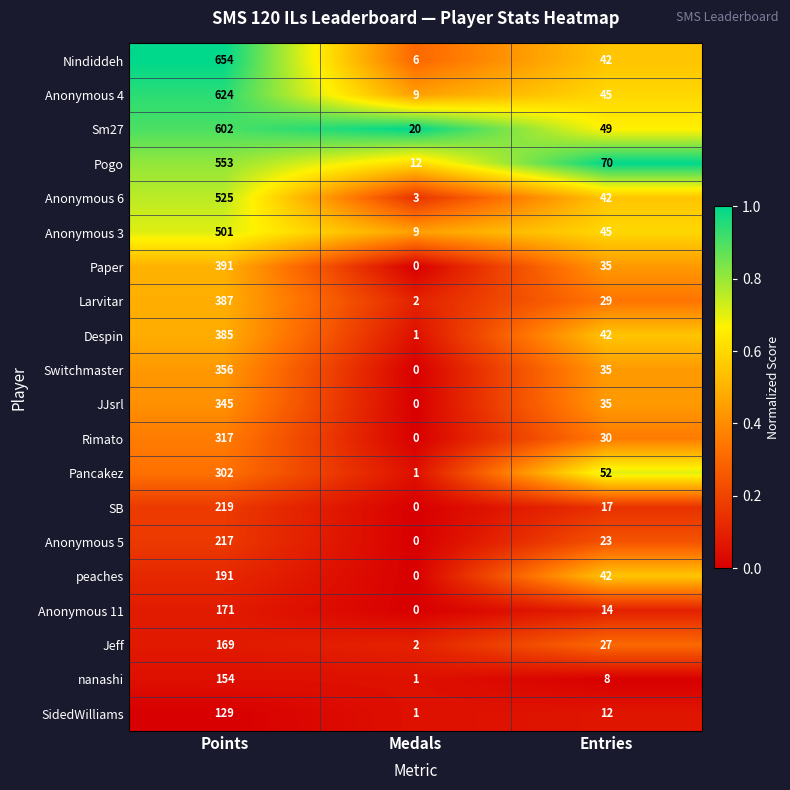

What is the average value of the SB series?

79